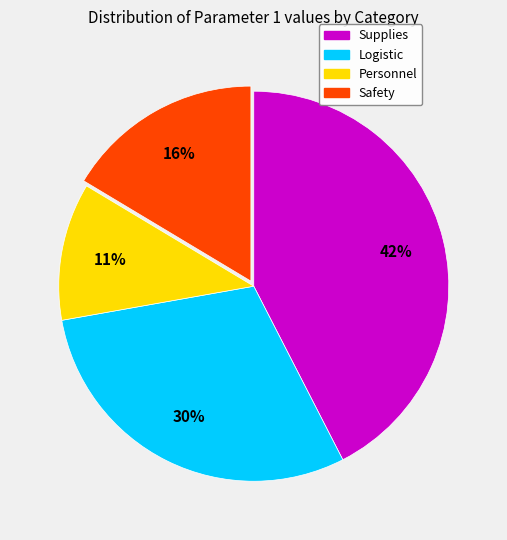

Is it true that Supplies is 19% of the pie?

False